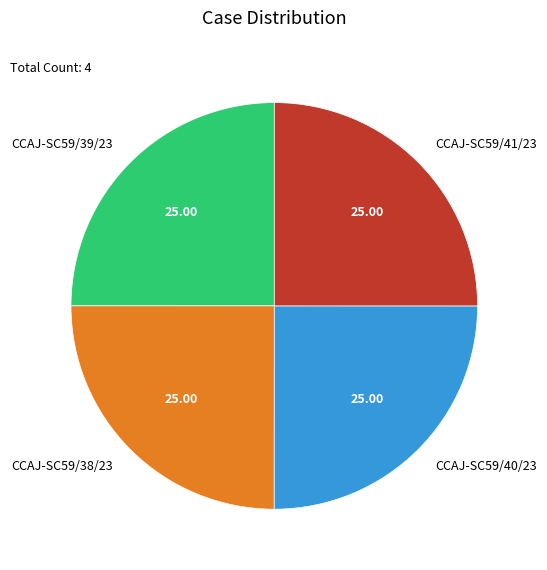

What is the ratio of the value at CCAJ-SC59/41/23 to the value at CCAJ-SC59/38/23?

1.0